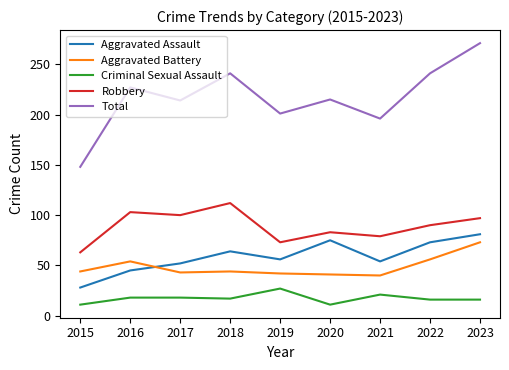

What is the lowest value of the Aggravated Battery series?

40